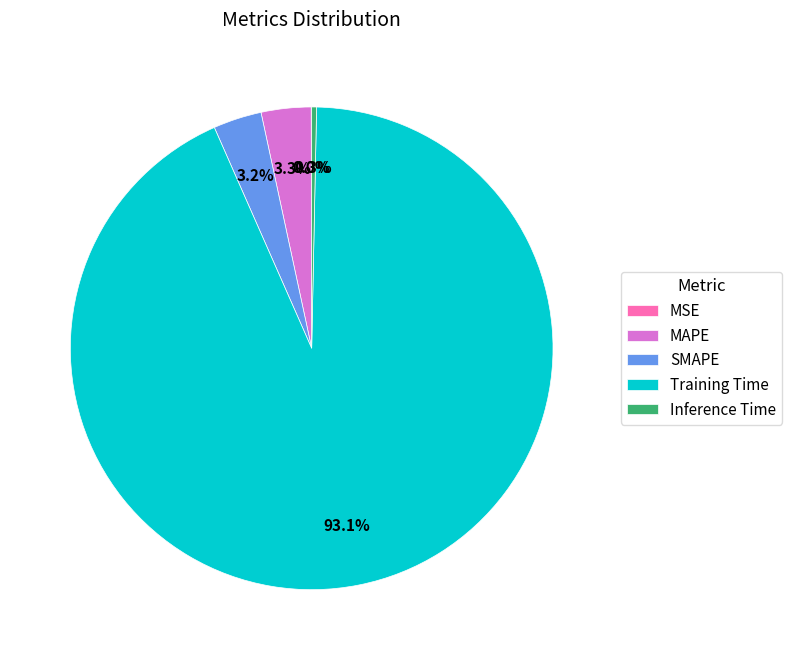

Which slice is the largest?

Training Time